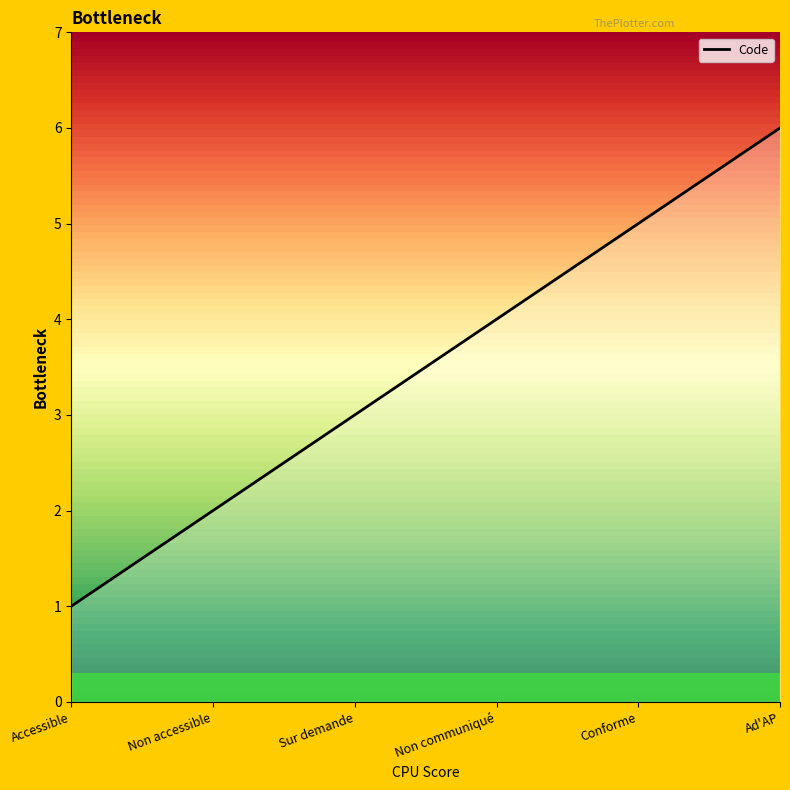

True or false: there are more than 0 points higher than both neighbors.

False